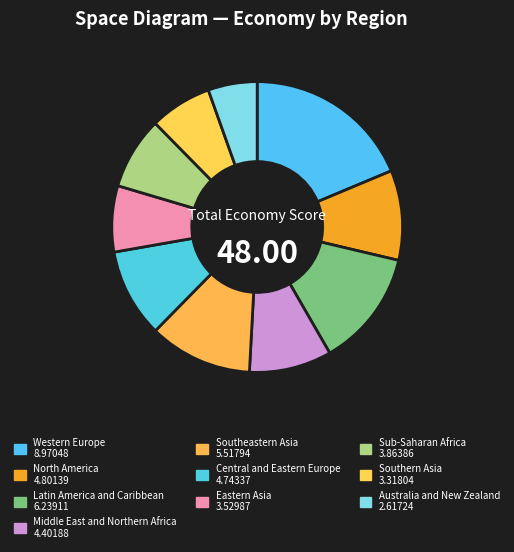

What is the largest slice in the pie chart?

Western Europe